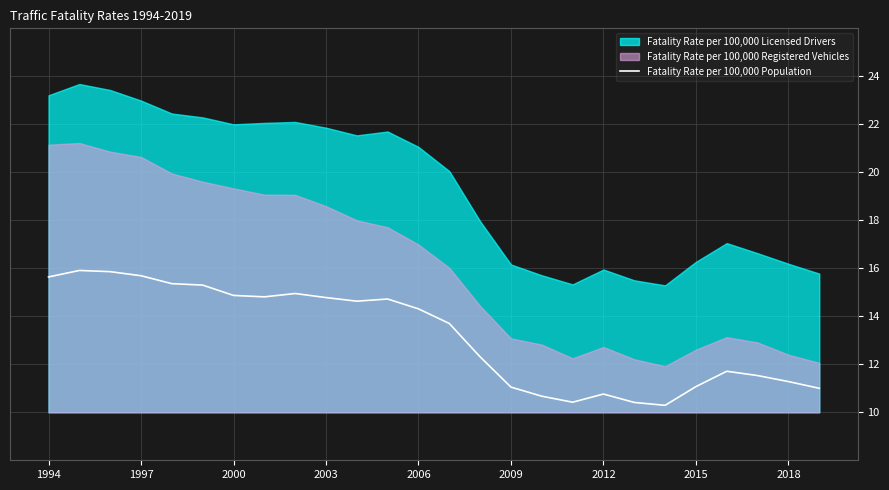

The Fatality Rate per 100,000 Population series shows 14.3 at 2006. True or false?

True